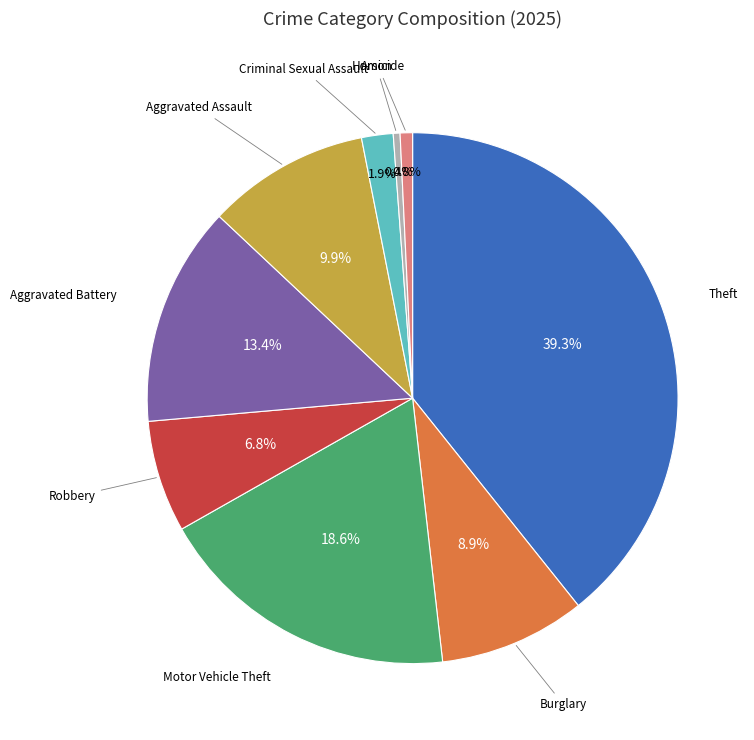

How many slices are in this pie chart?

9